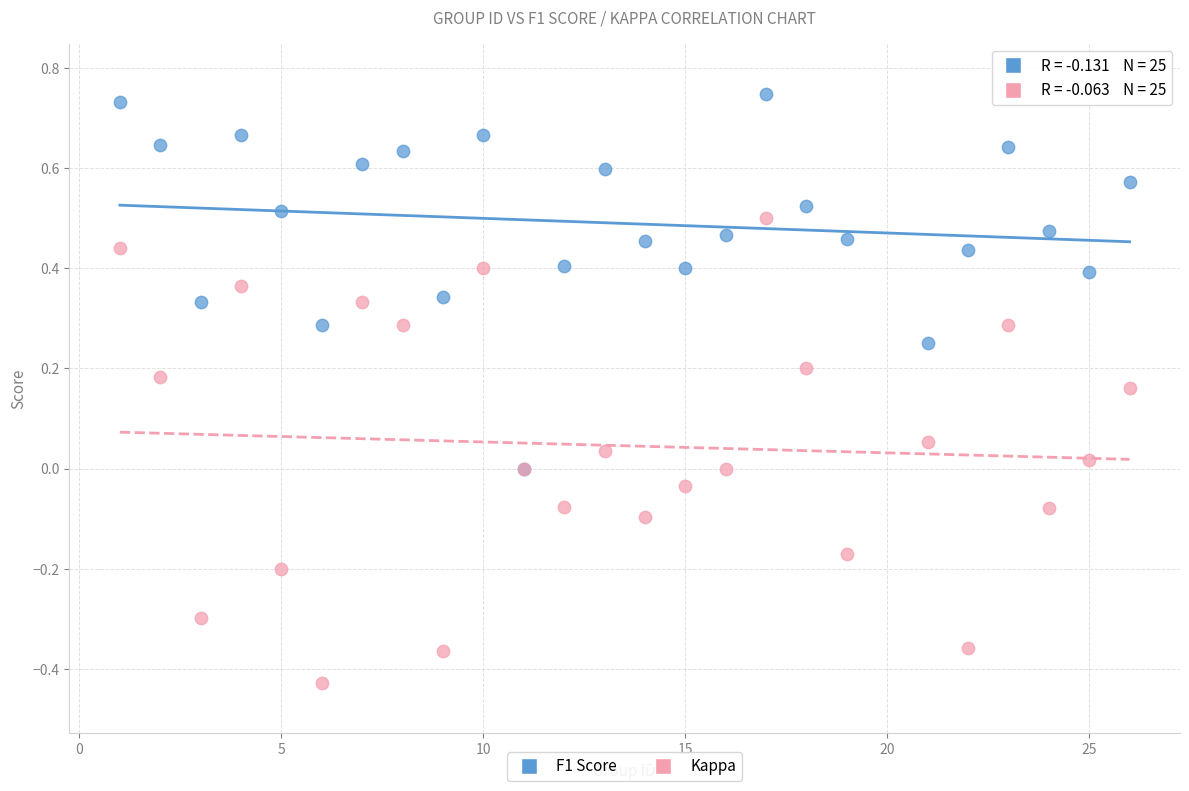

What are all the series names shown in the legend?

F1 Score, Kappa